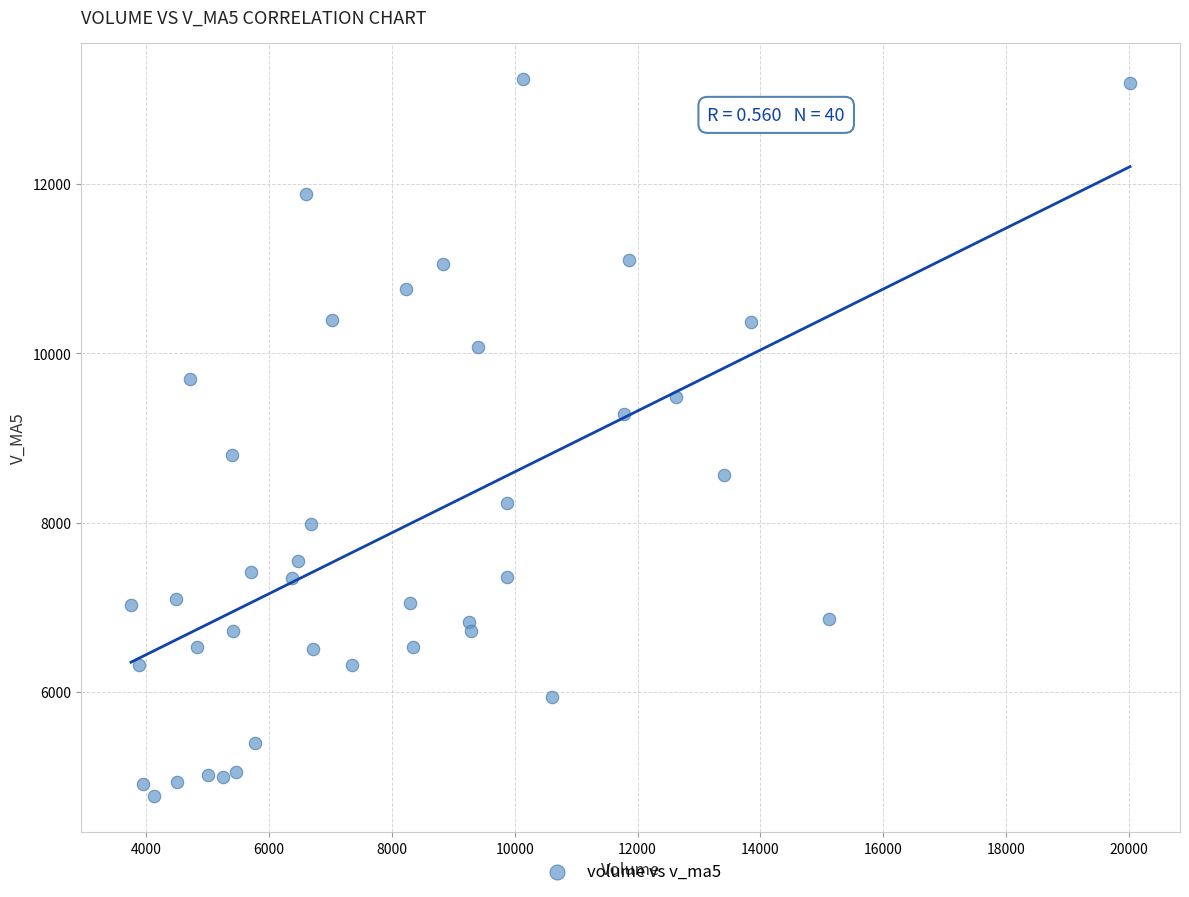

What is the range of X values (max minus min)?

16265.6